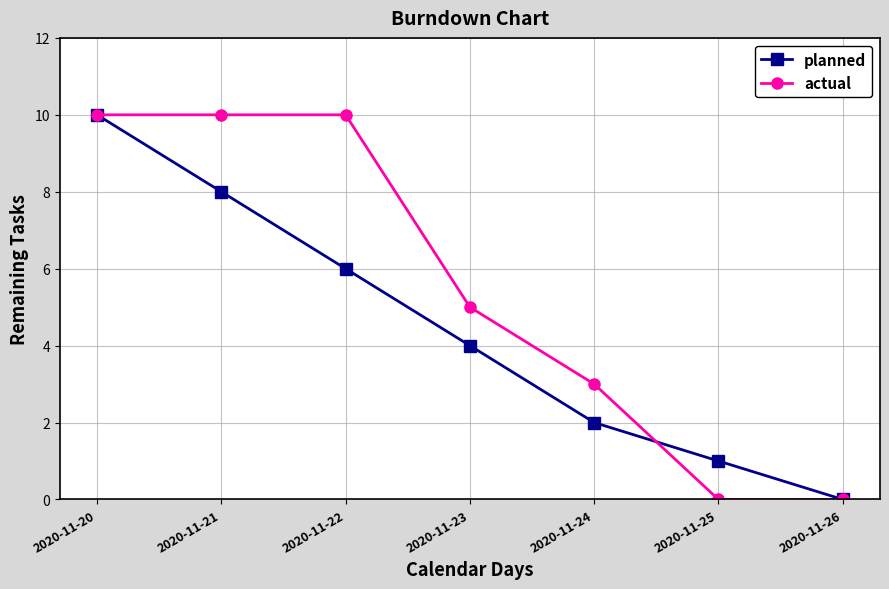

What is the total value across all series at 2020-11-24?

5